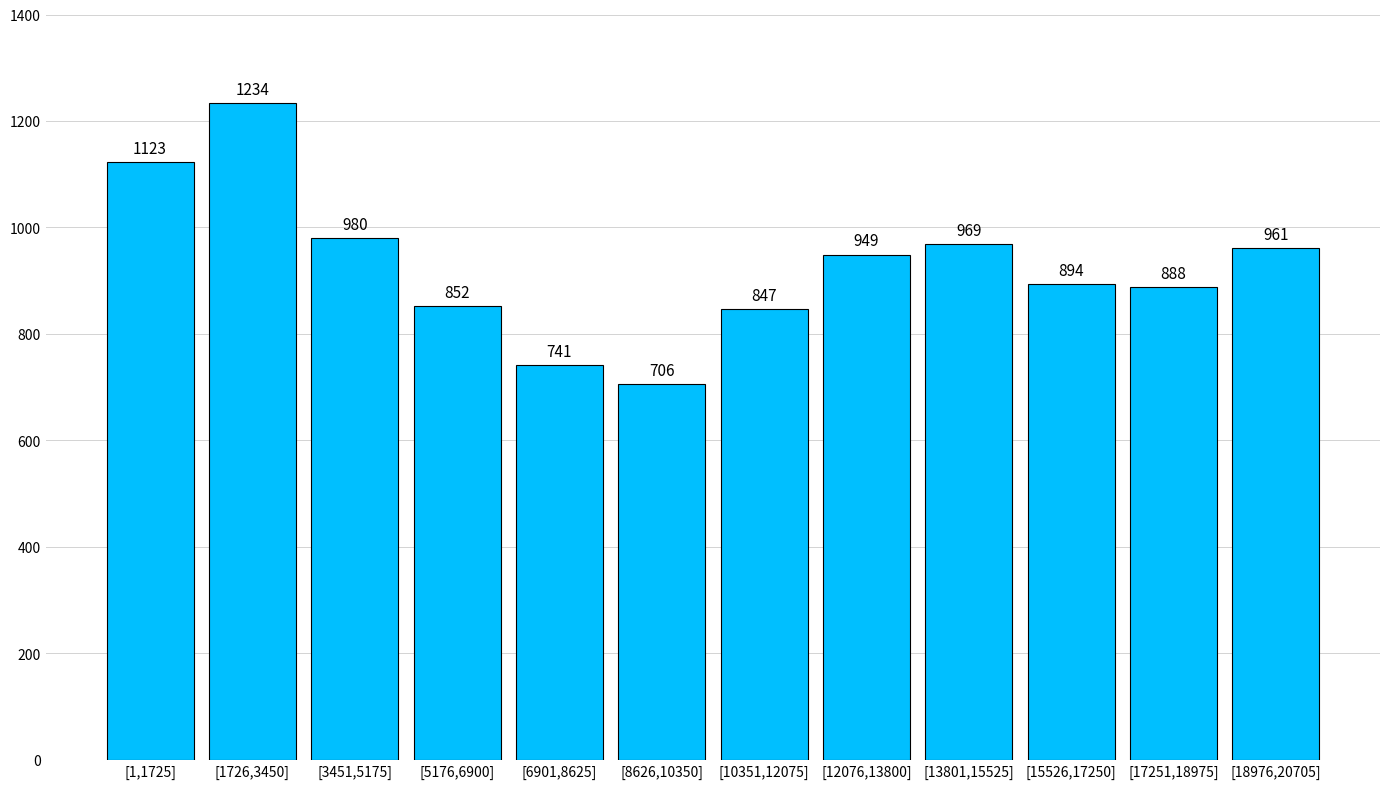

Reading left to right, list all the values displayed in this chart.

[1,1725]=1123	[1726,3450]=1234	[3451,5175]=980	[5176,6900]=852	[6901,8625]=741	[8626,10350]=706	[10351,12075]=847	[12076,13800]=949	[13801,15525]=969	[15526,17250]=894	[17251,18975]=888	[18976,20705]=961